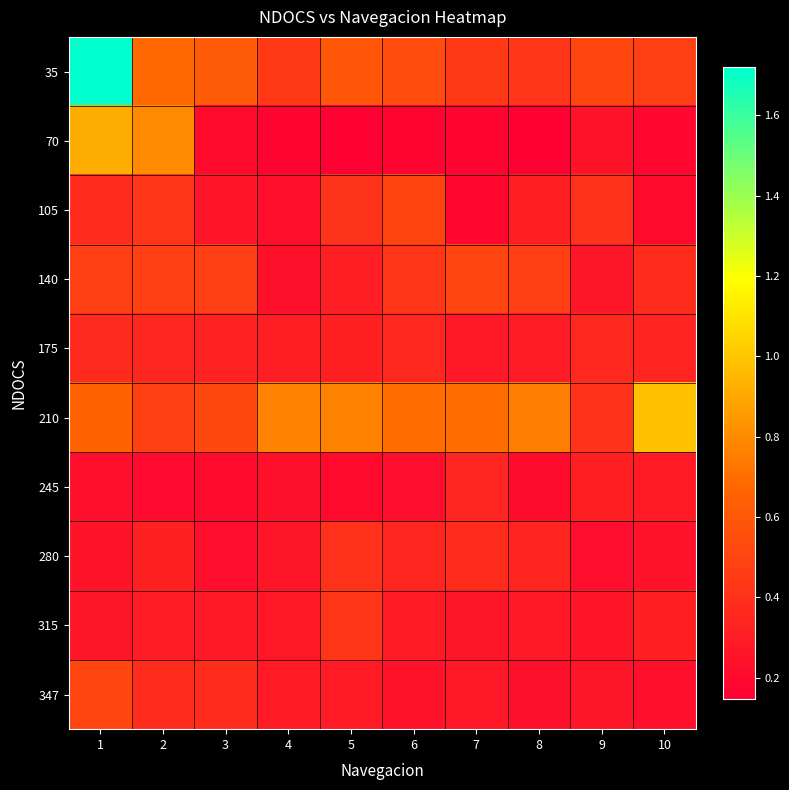

At which category is the sum across all series the highest?

1